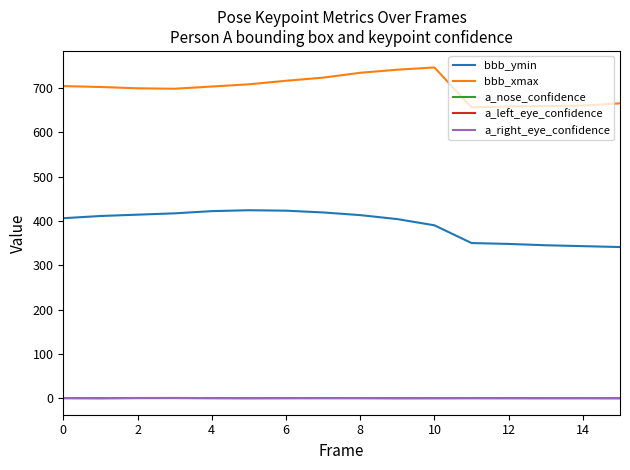

Which series has the largest total across all categories?

bbb_xmax